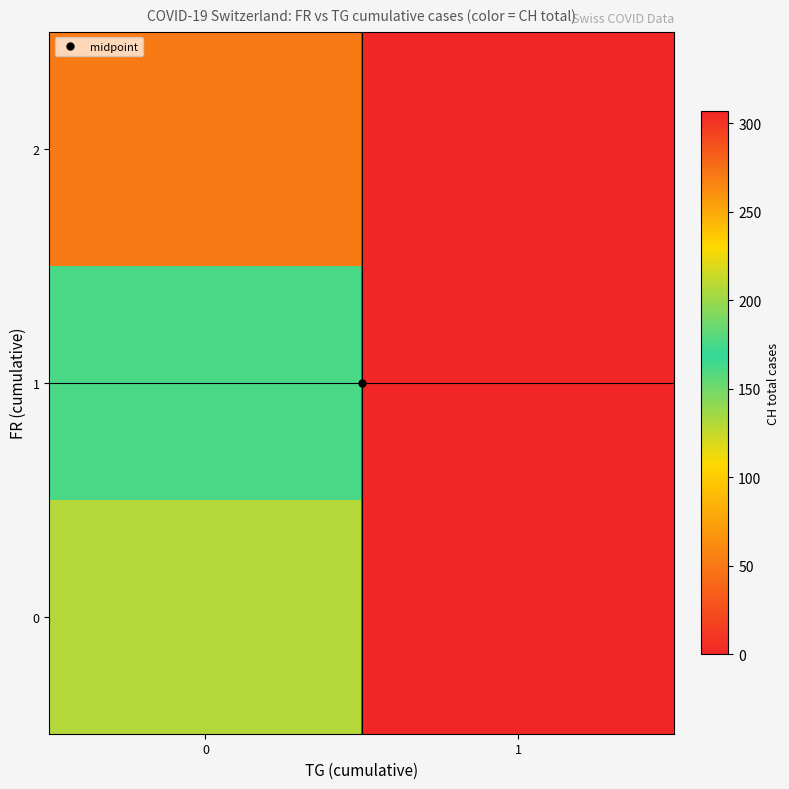

Reading left to right, transcribe all the data shown in this chart.

row_0: 0=130	1=0
row_1: 0=176	1=0
row_2: 0=271	1=307